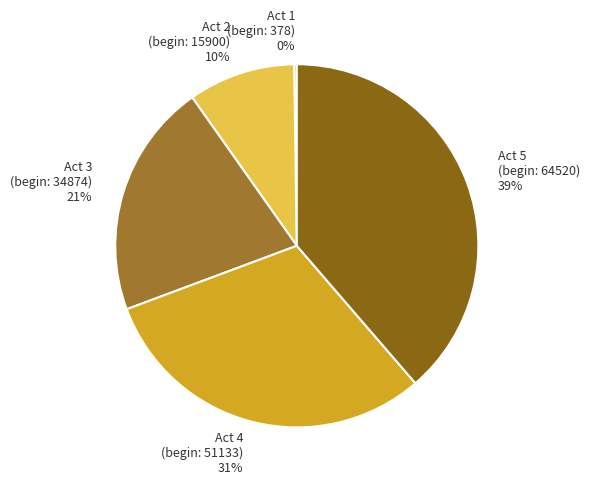

What is the largest slice in the pie chart?

Act 5 (begin: 64520)